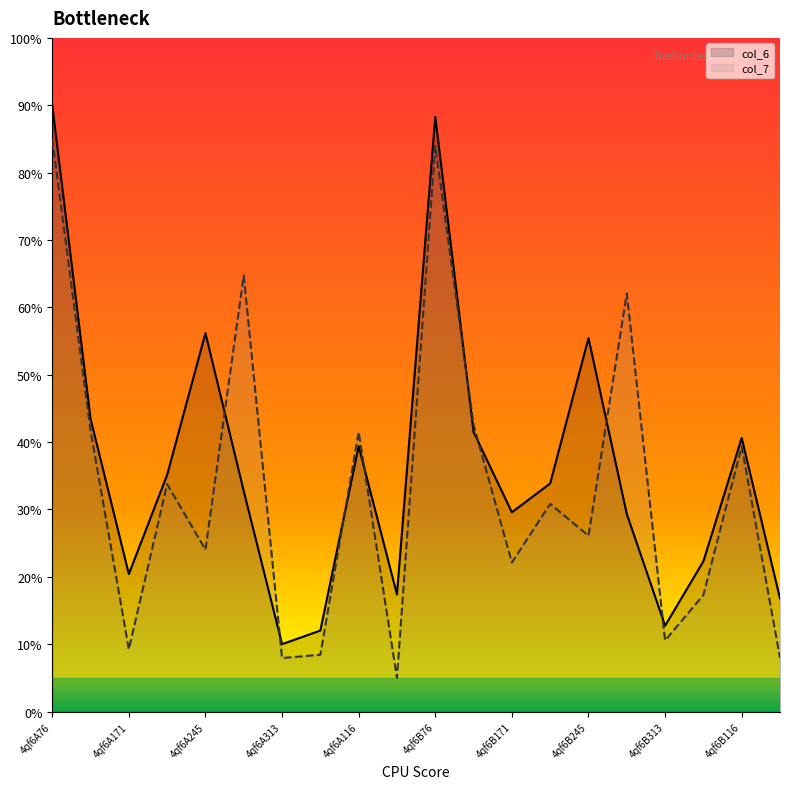

What is the difference between the second highest and second lowest values in the col_7 series?

76.0